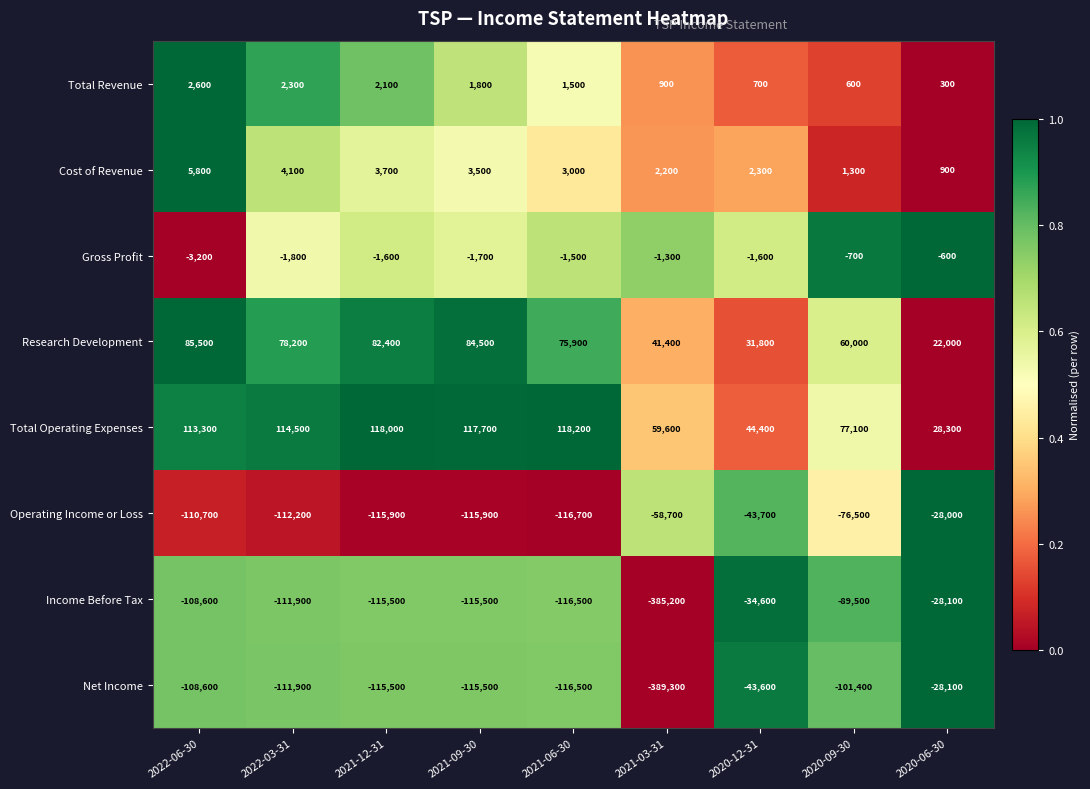

At which category does the chart reach its peak across all series?

2021-06-30